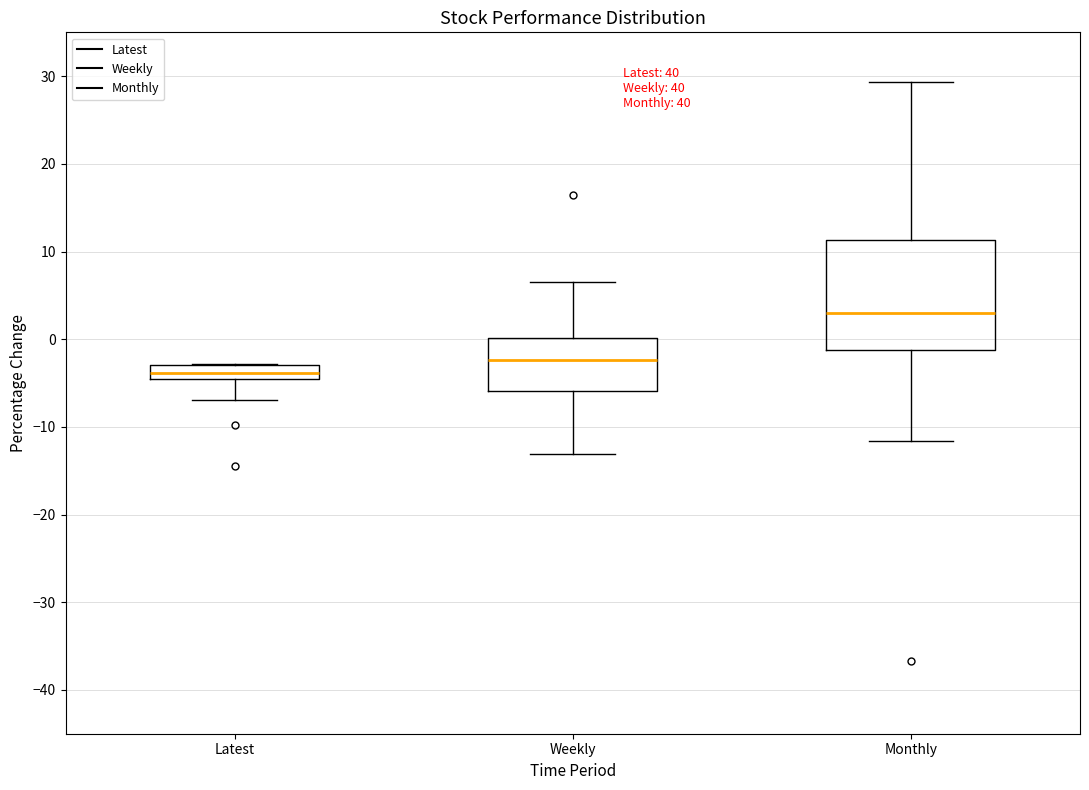

Reading left to right, transcribe this box plot: for each box, give where its median line is, the range the box spans, and where its two whiskers end, as read against the y-axis. The values are not printed on the chart, so give them approximately, as read against the axis.

Latest: median -4, box -5 to -3, whiskers -7 to -3
Weekly: median -2, box -6 to 0, whiskers -13 to 7
Monthly: median 3, box -1 to 11, whiskers -12 to 29